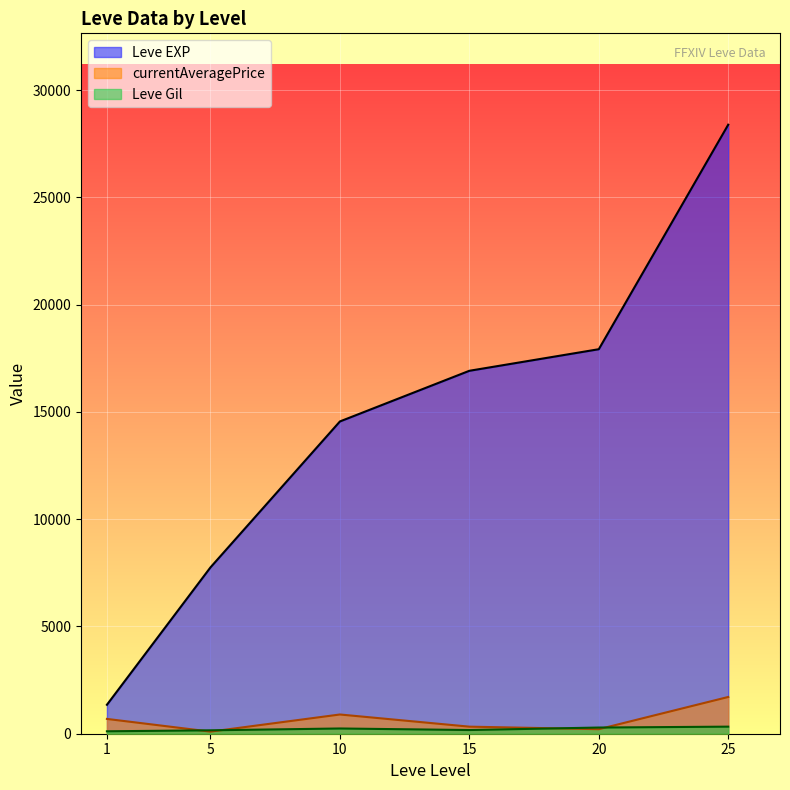

At which label does Leve EXP reach its peak?

25